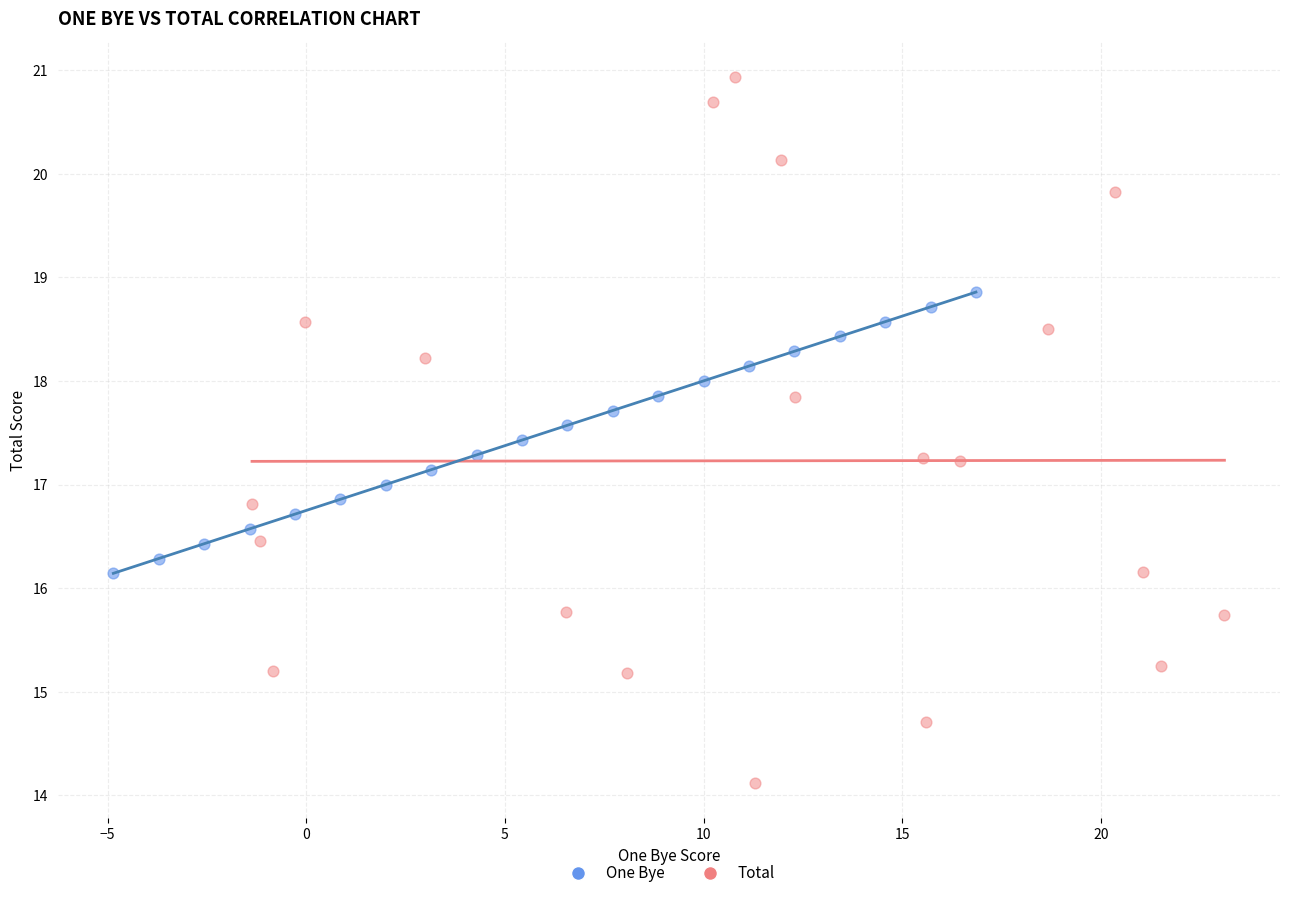

What are all the series names shown in the legend?

One Bye, Total